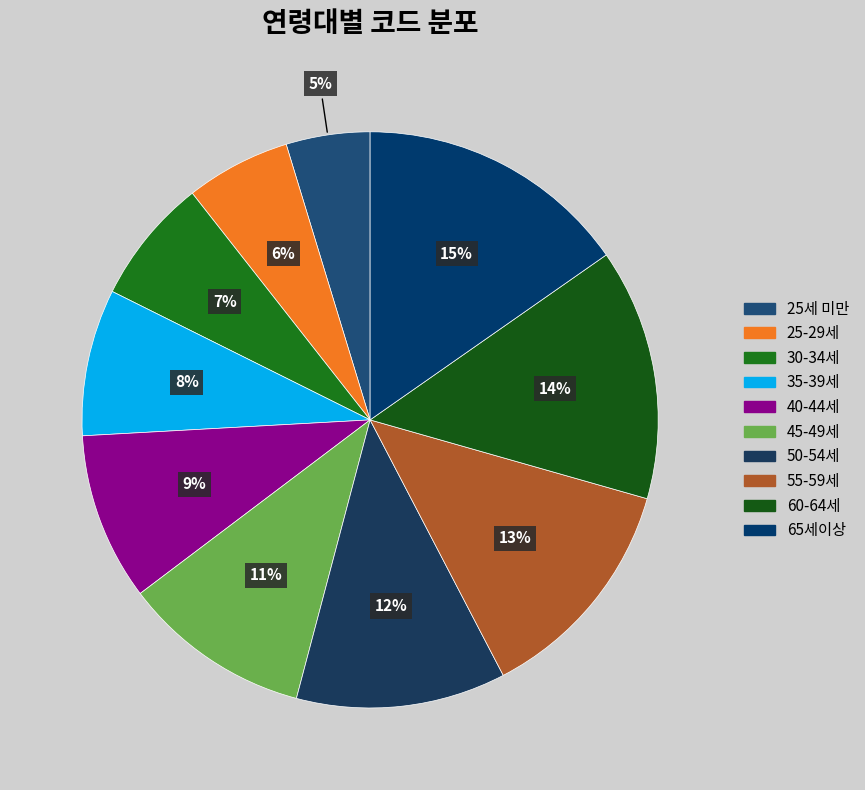

Which has a higher value, 55-59세 or 50-54세?

55-59세